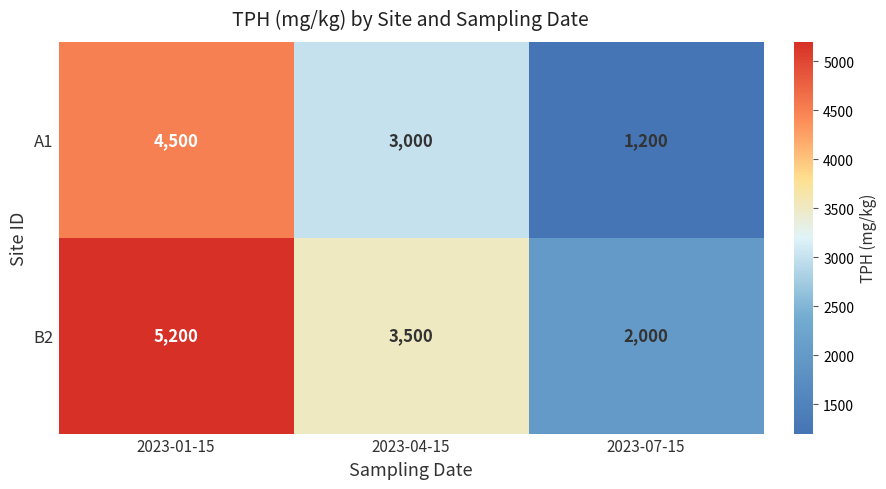

What is the sum of the B2 values at 2023-07-15 and 2023-04-15?

5500